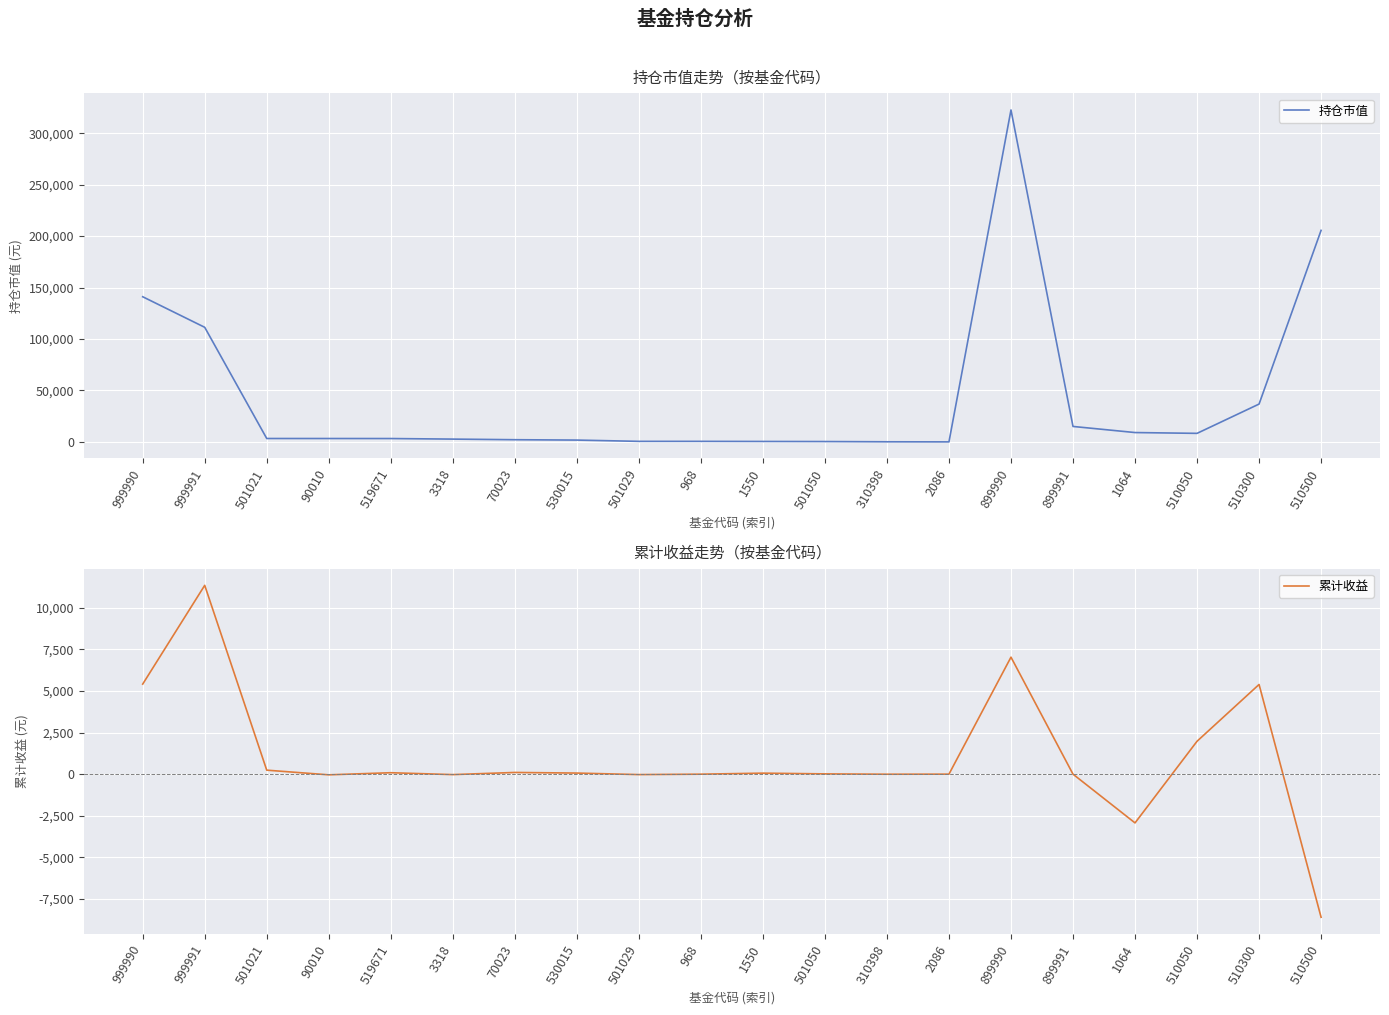

How many values in 累计收益 are below zero?

7